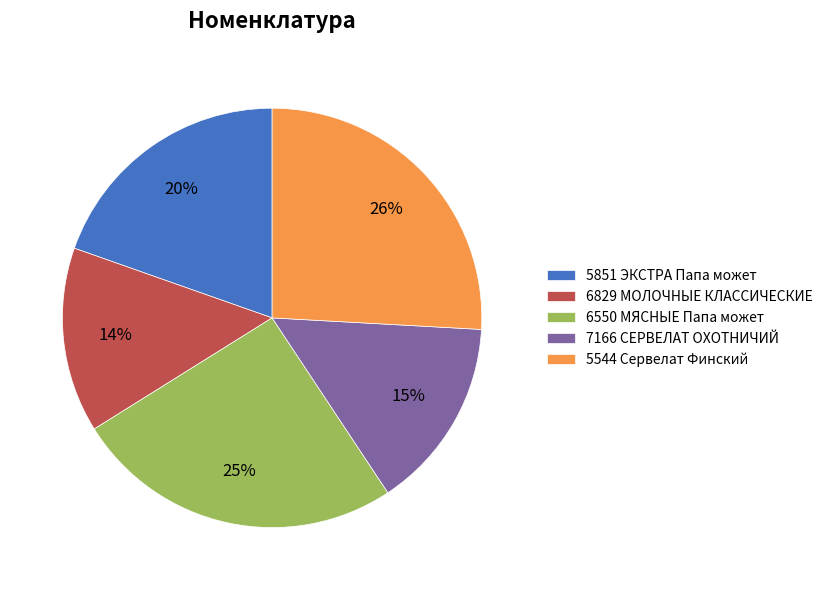

Does any single category account for the majority?

No